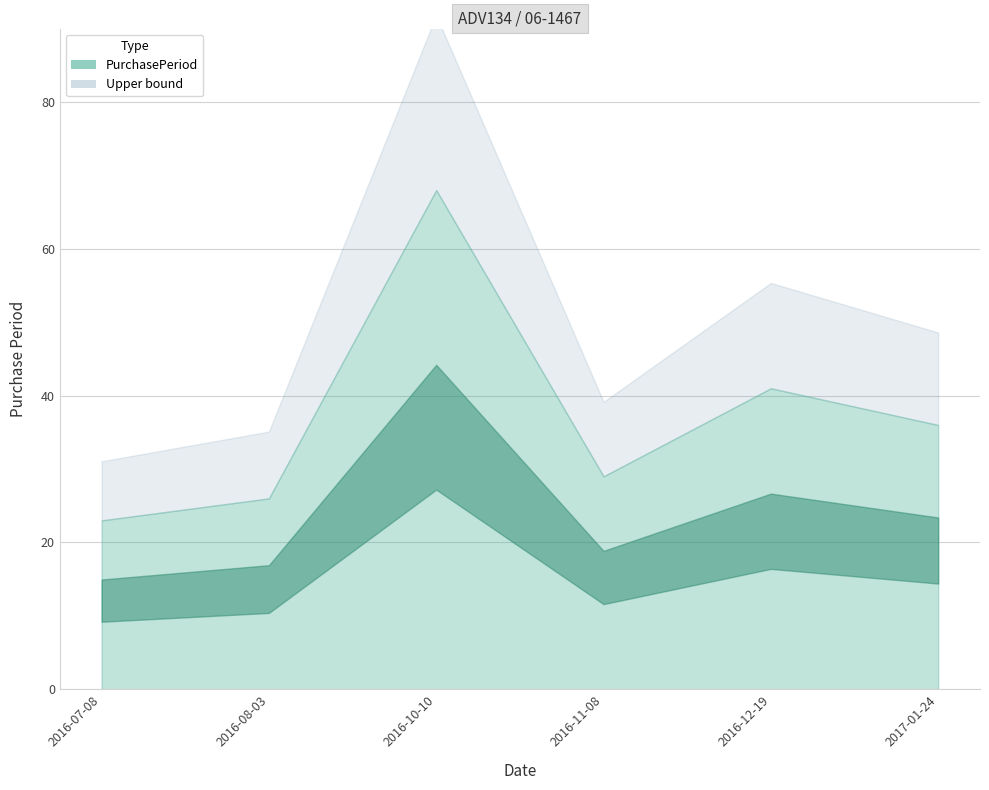

Where is the data nearest to the value 45?

2016-12-19